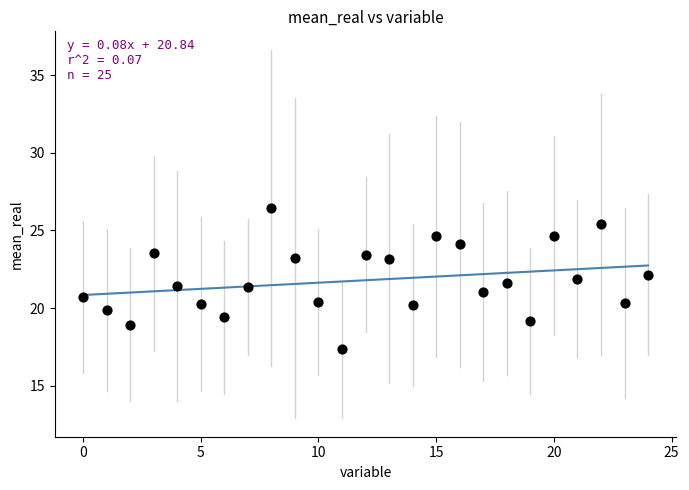

What is the range of Y values (max minus min)?

9.1